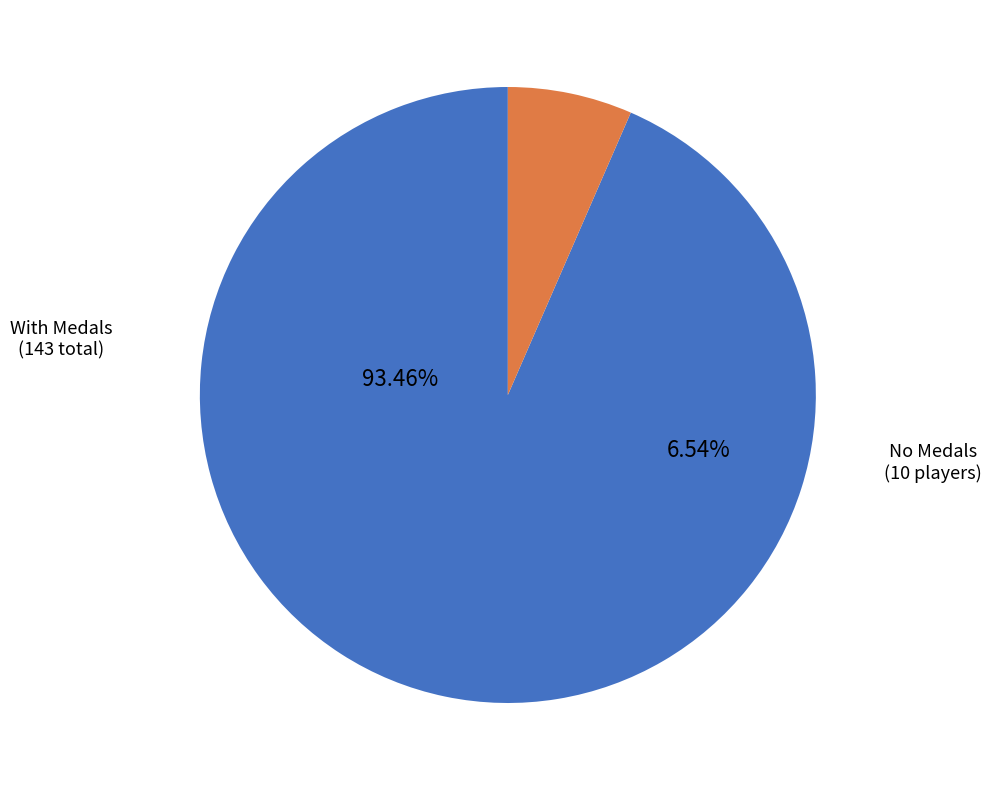

Is it true that Ipsen.k is 11% of the pie?

False